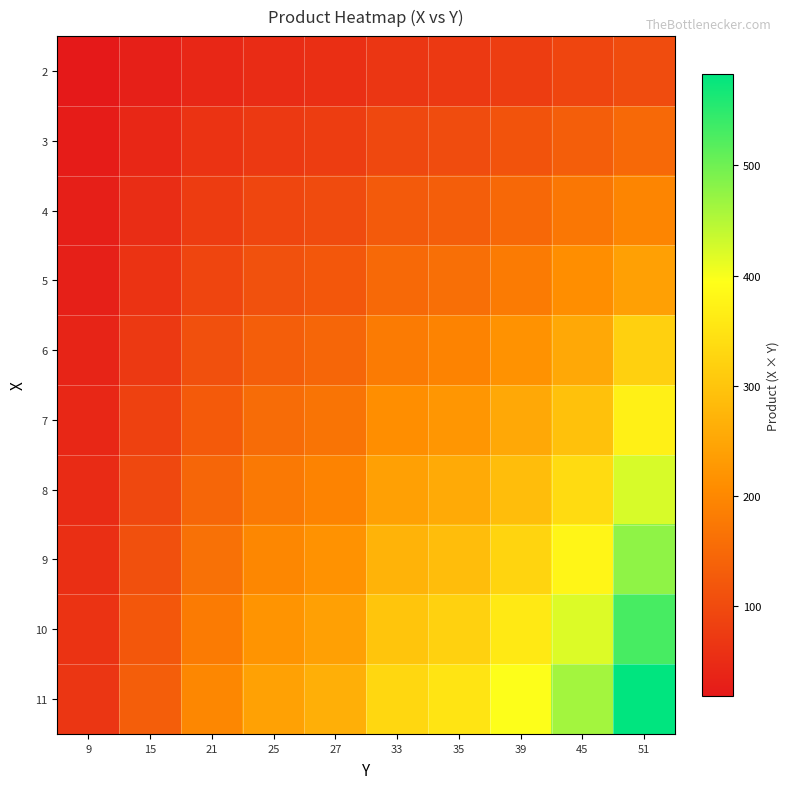

Rank the series by their maximum value, from lowest to highest.

2, 3, 4, 5, 6, 7, 8, 9, 10, 11